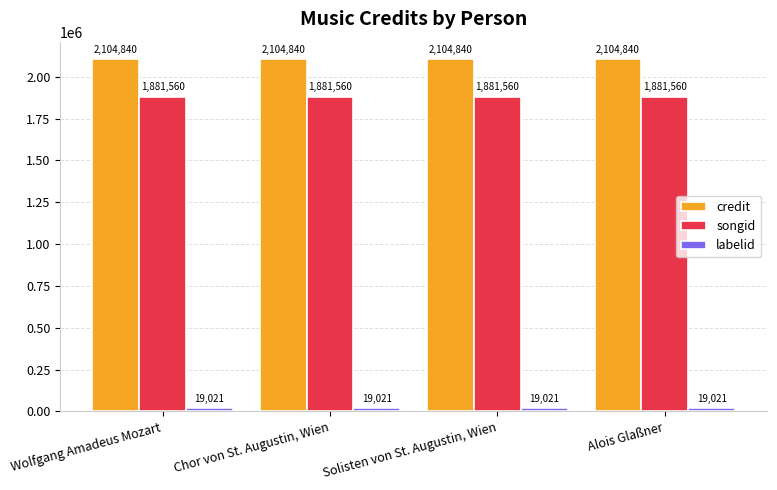

The value of credit at Chor von St. Augustin, Wien is 3205721. True or false?

False